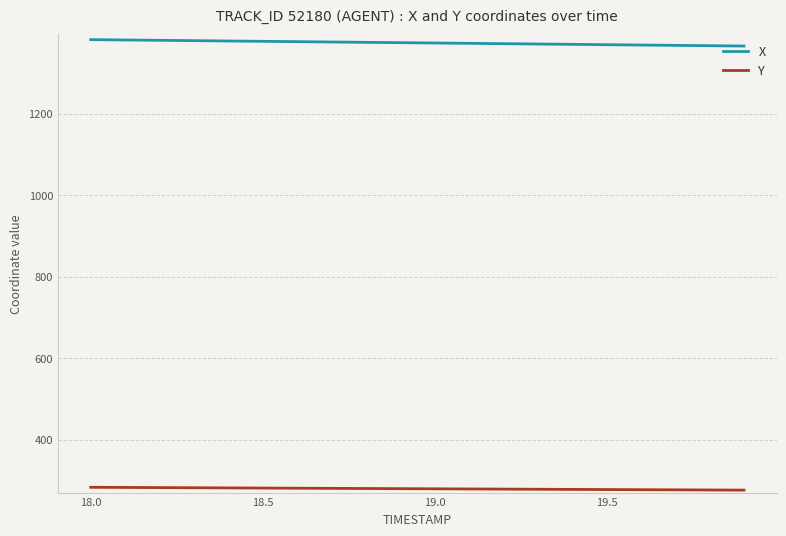

What are all the series names shown in the legend?

X, Y